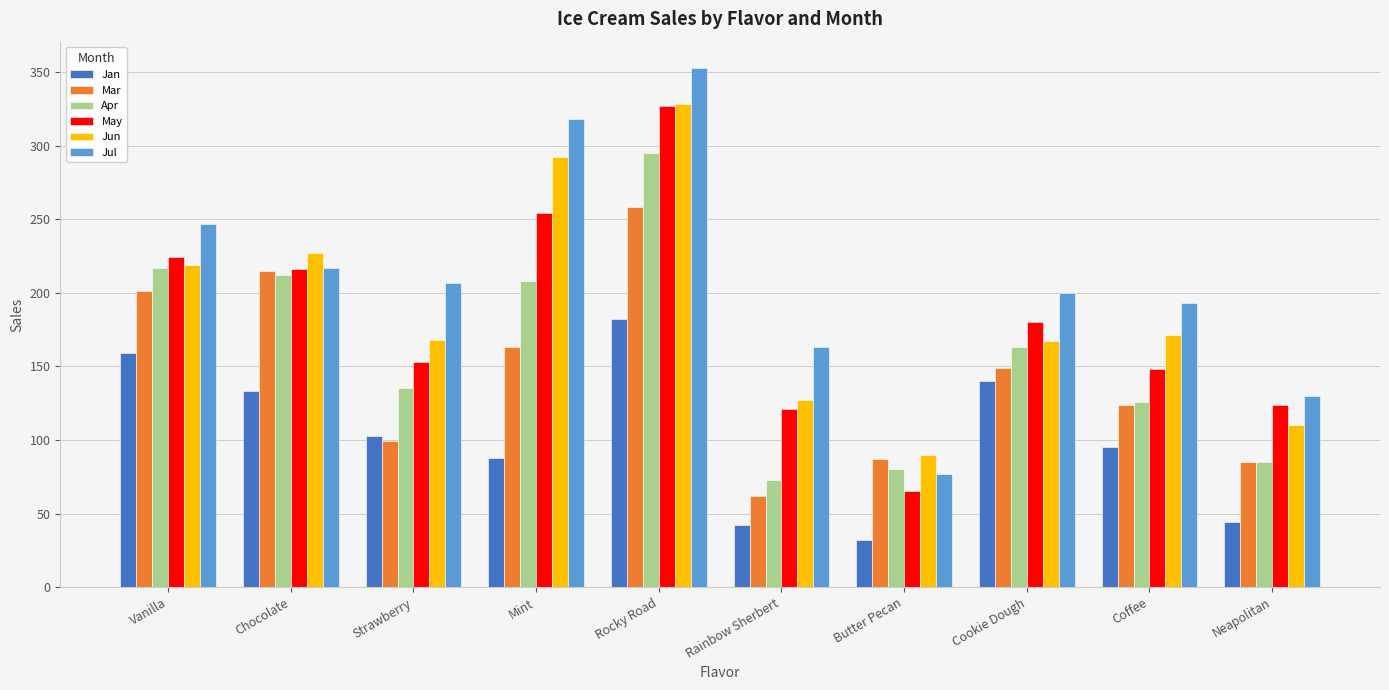

Read the May value at Vanilla, to the nearest 5.

225